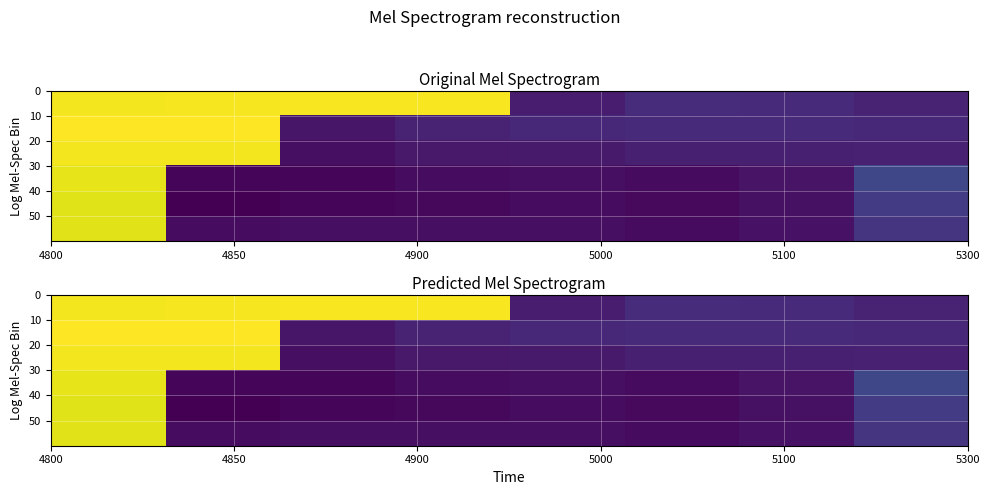

How many series are shown in this chart?

6